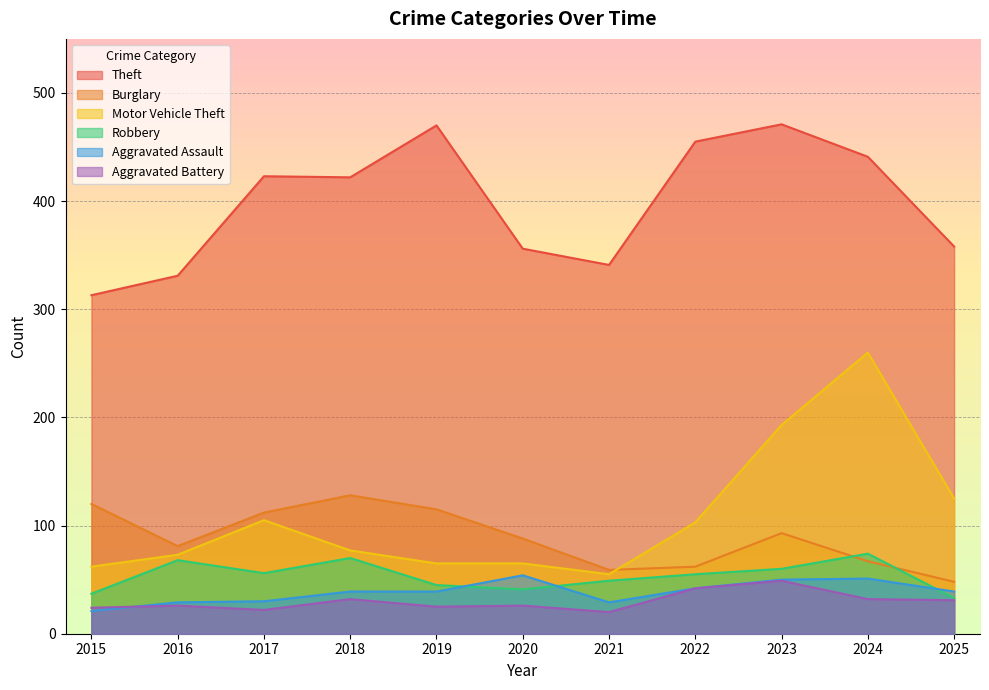

What is the difference between the Motor Vehicle Theft values at 2021 and 2025?

70